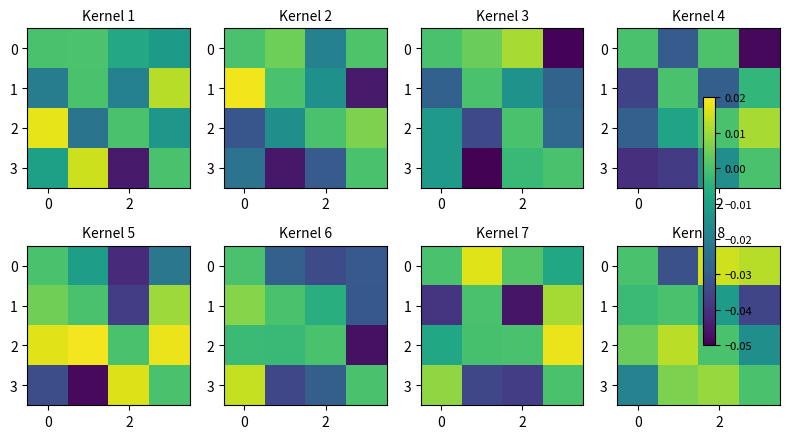

How many categories are shown in the chart?

4